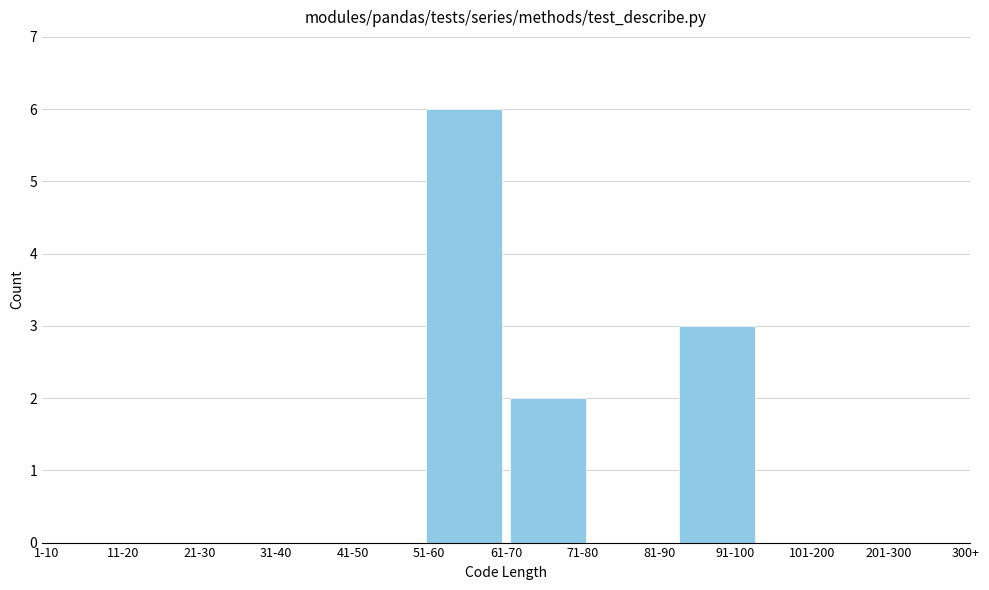

Reading right to left, transcribe all the data shown in this chart.

201-300=0	101-200=0	91-100=3	81-90=0	71-80=2	51-60=6	41-50=0	31-40=0	21-30=0	11-20=0